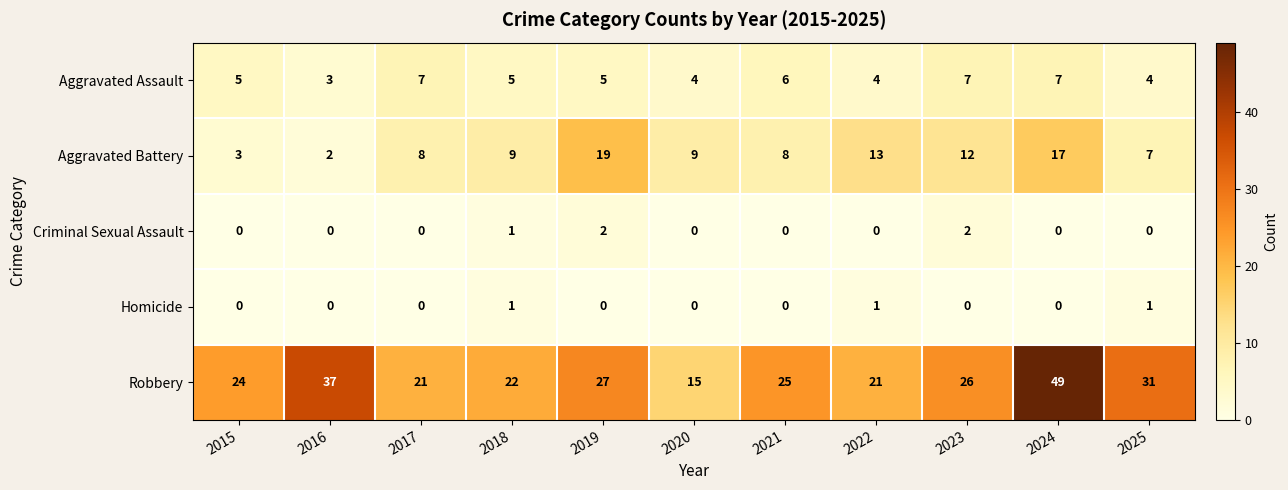

Read the Aggravated Battery value at 2019, to the nearest 5.

20